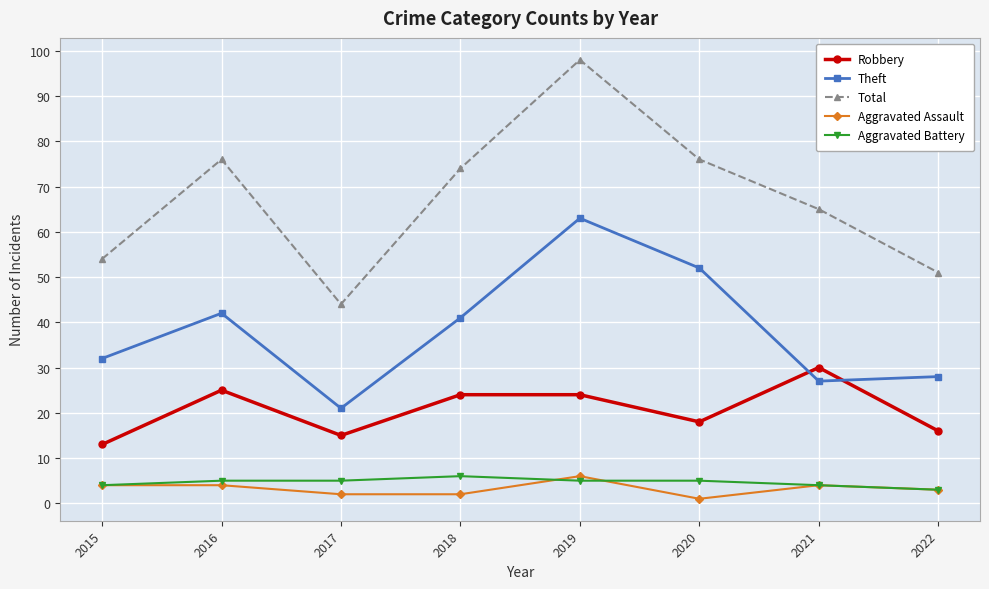

What is the sum of all Aggravated Battery values?

37